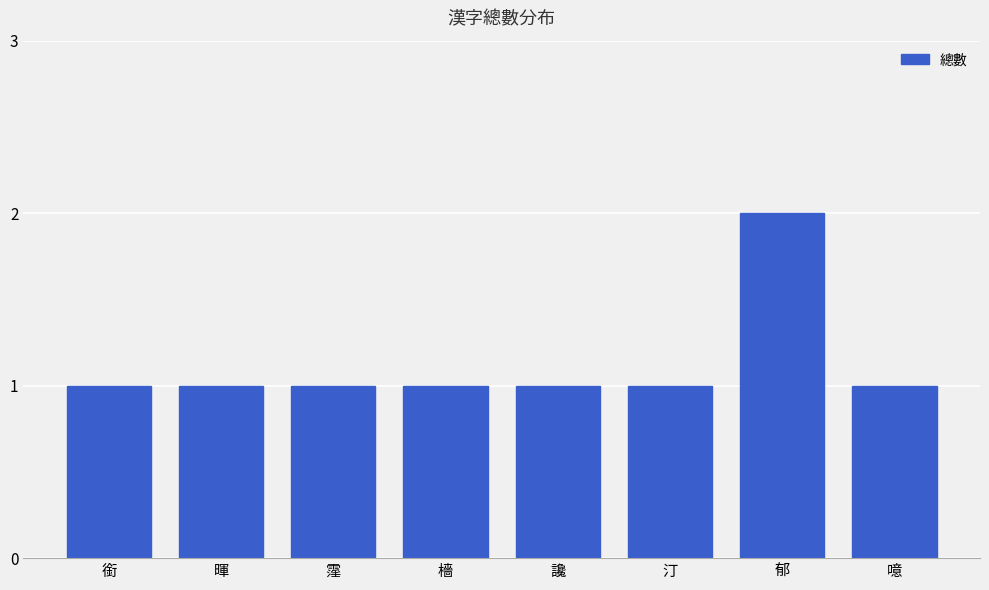

What is the greatest value displayed?

2